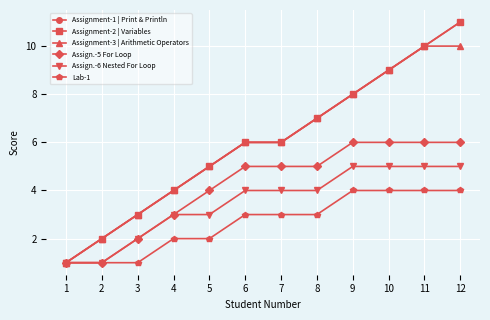

How many lines are shown in the chart?

6